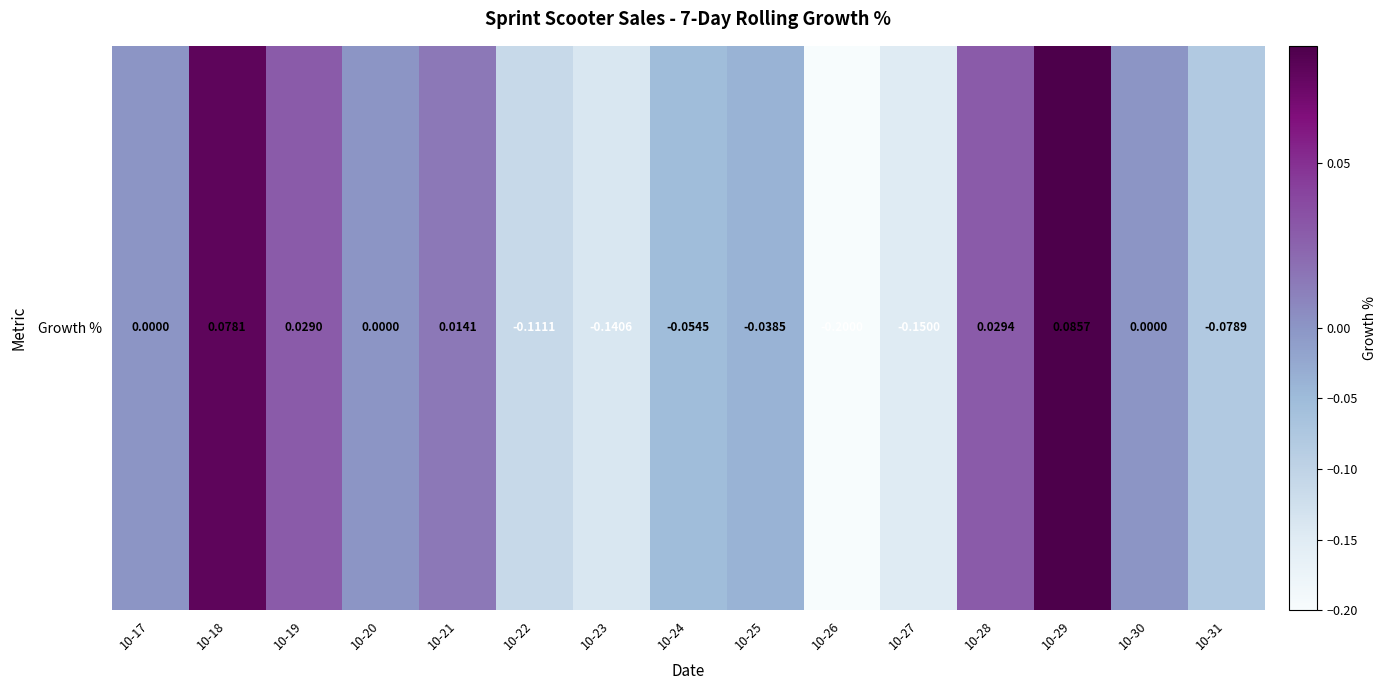

How many values are below zero?

7